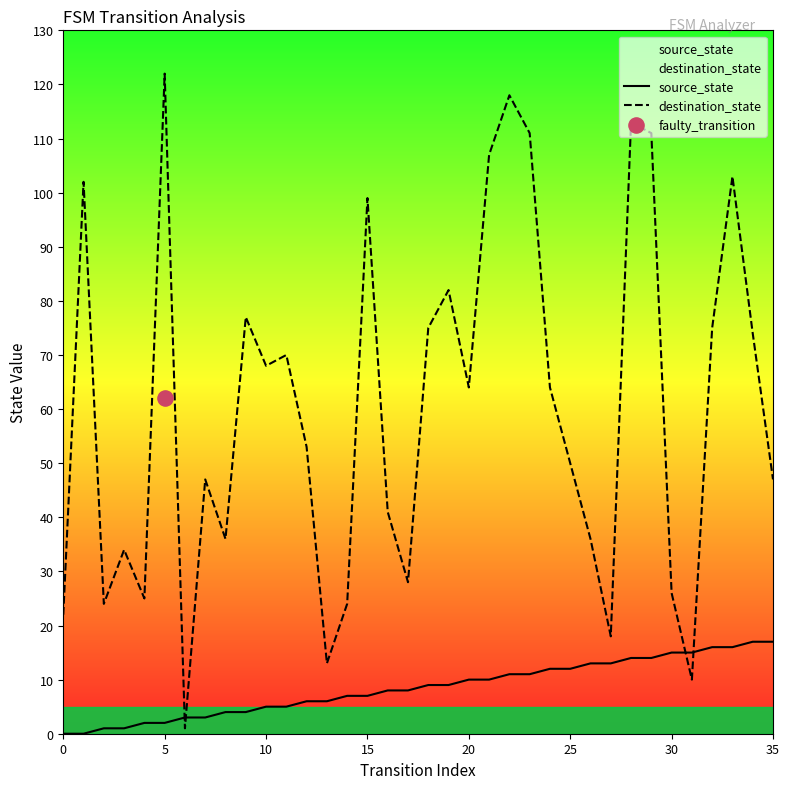

Which series contains the lowest Y value?

source_state